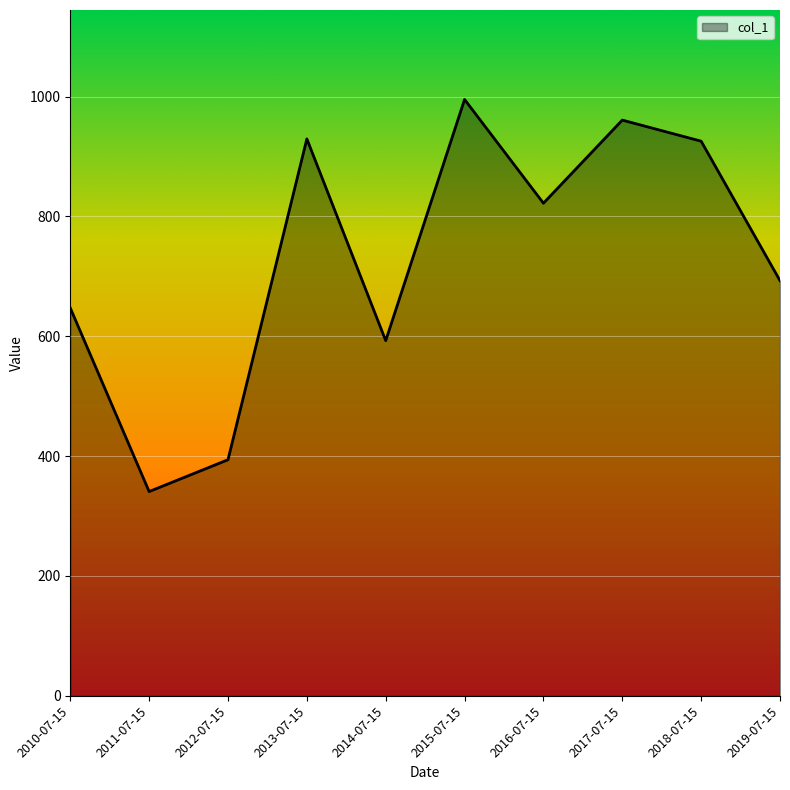

Which has a higher value, 2017-07-15 or 2012-07-15?

2017-07-15